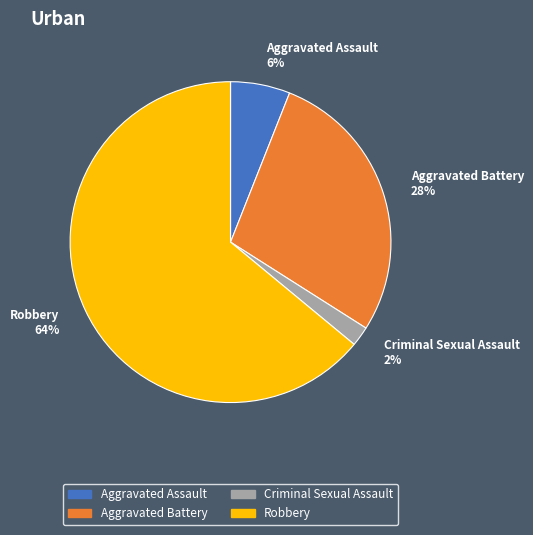

To the nearest percent, what is the difference between the largest and smallest slice percentages?

62%